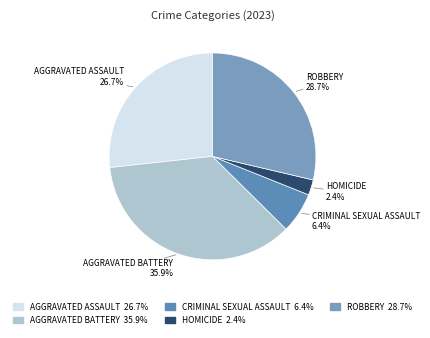

How many slices are in this pie chart?

5